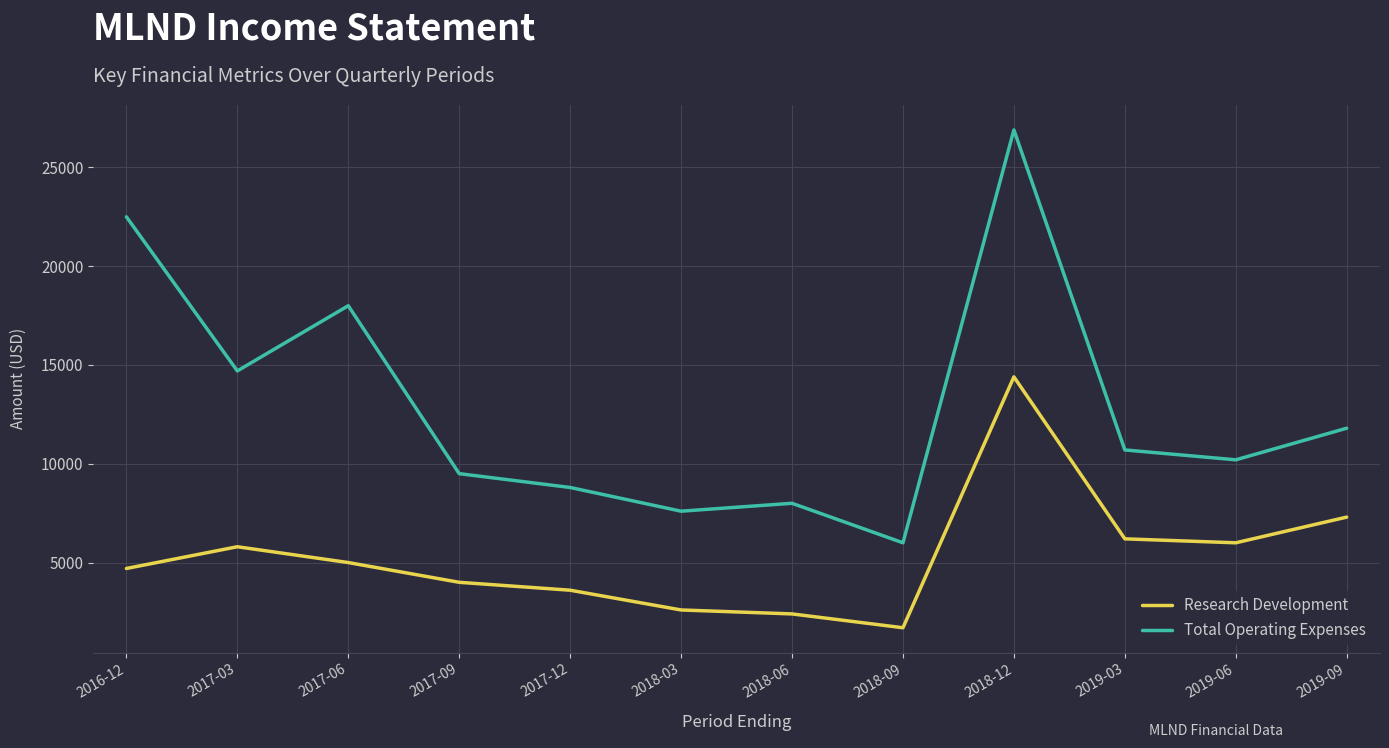

What are all the series names shown in the legend?

Research Development, Total Operating Expenses